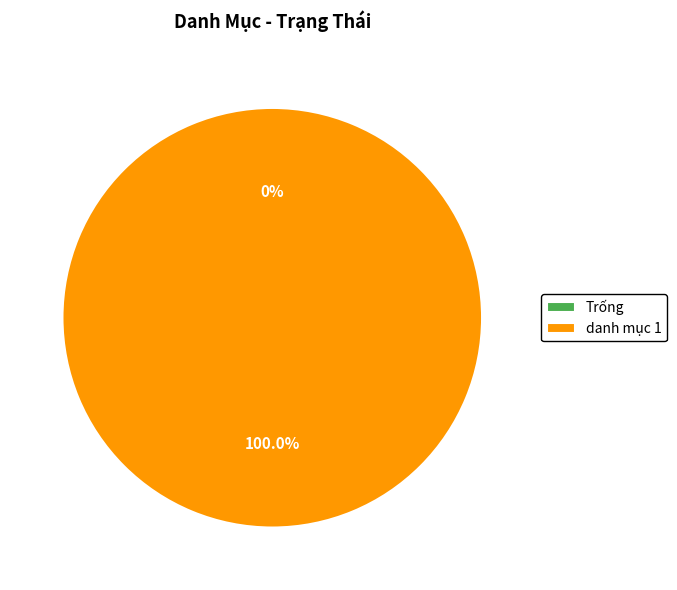

The danh mục 1 slice represents 99% of the pie. True or false?

False